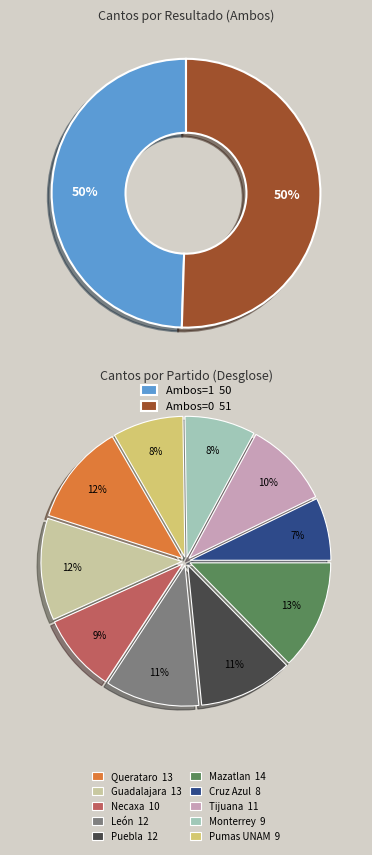

What portion of the pie excludes 2?

83.3%